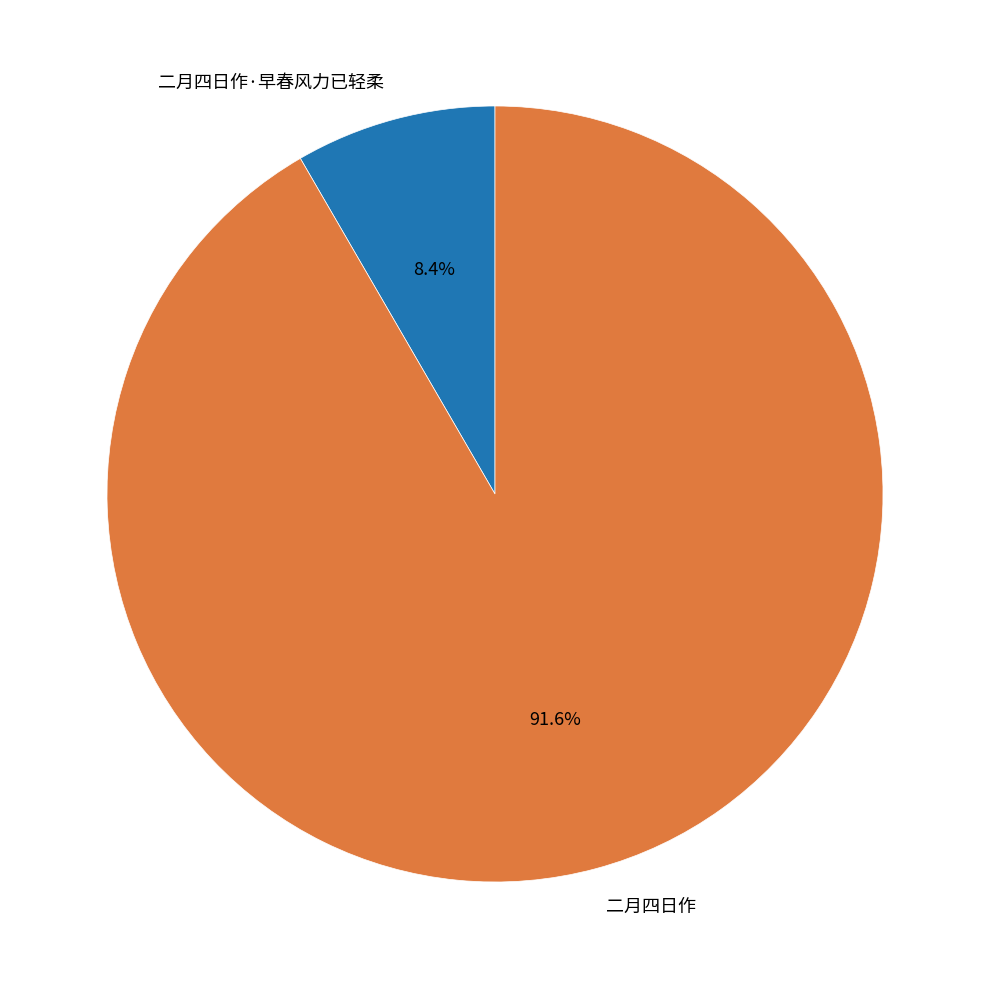

True or false: 二月四日作·早春风力已轻柔 accounts for 1% of the total.

False